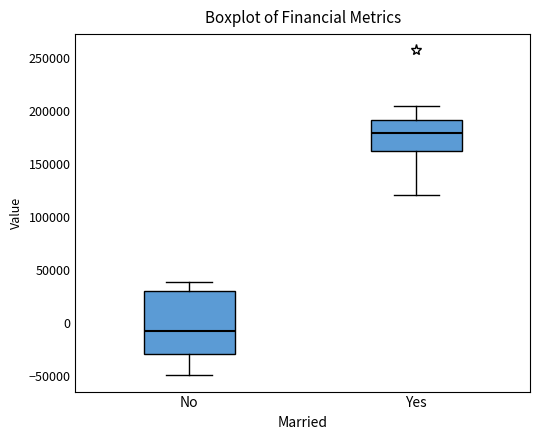

Which box is the tallest, from its lower edge to its upper edge?

No